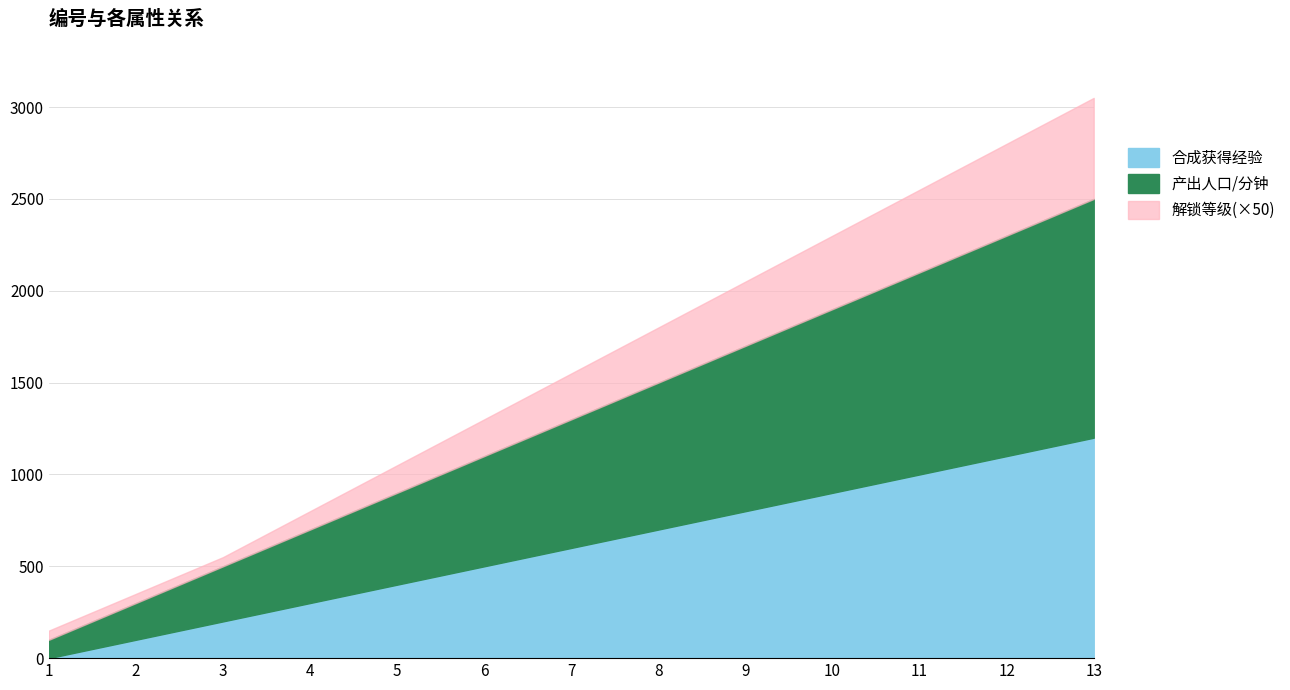

What is the maximum value for 合成获得经验?

1200